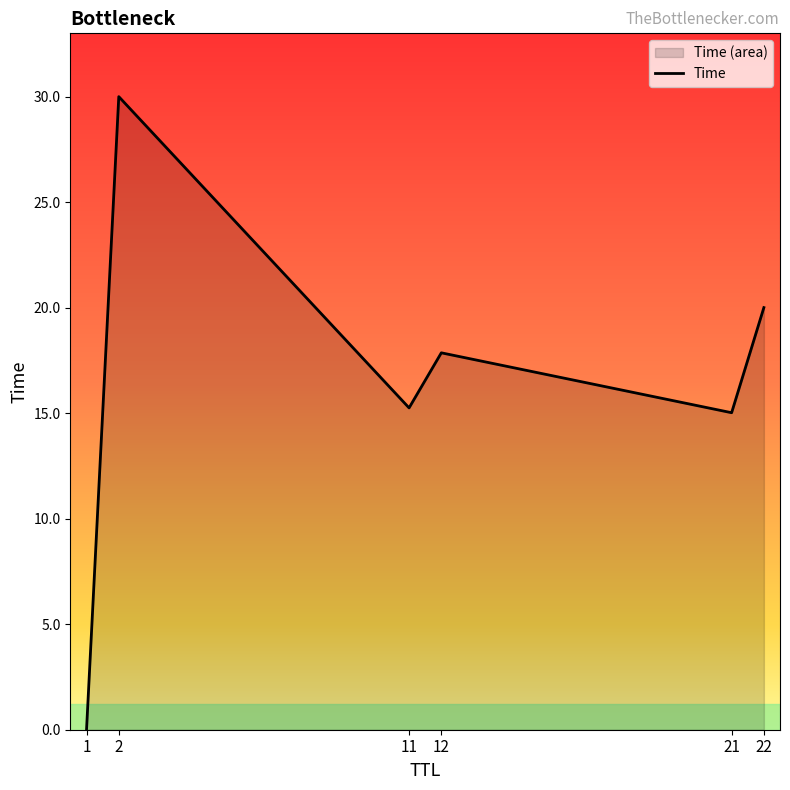

What is the change in value from 1 to 12?

+17.9